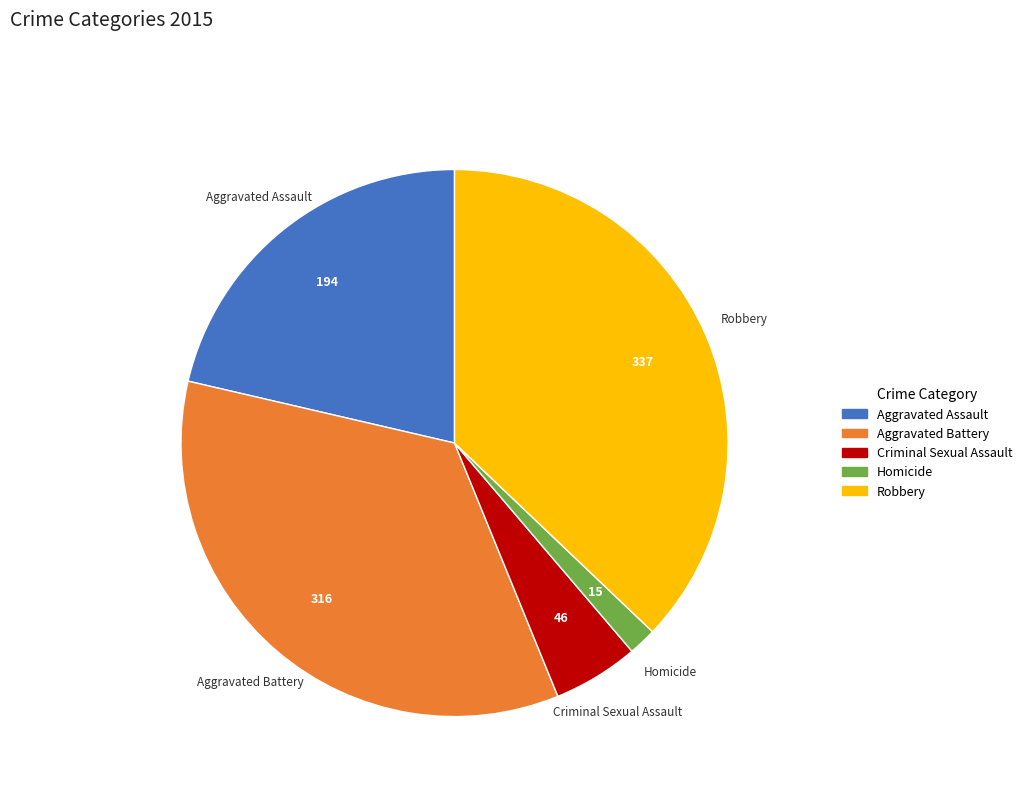

Which category has the smallest portion of the pie?

Homicide